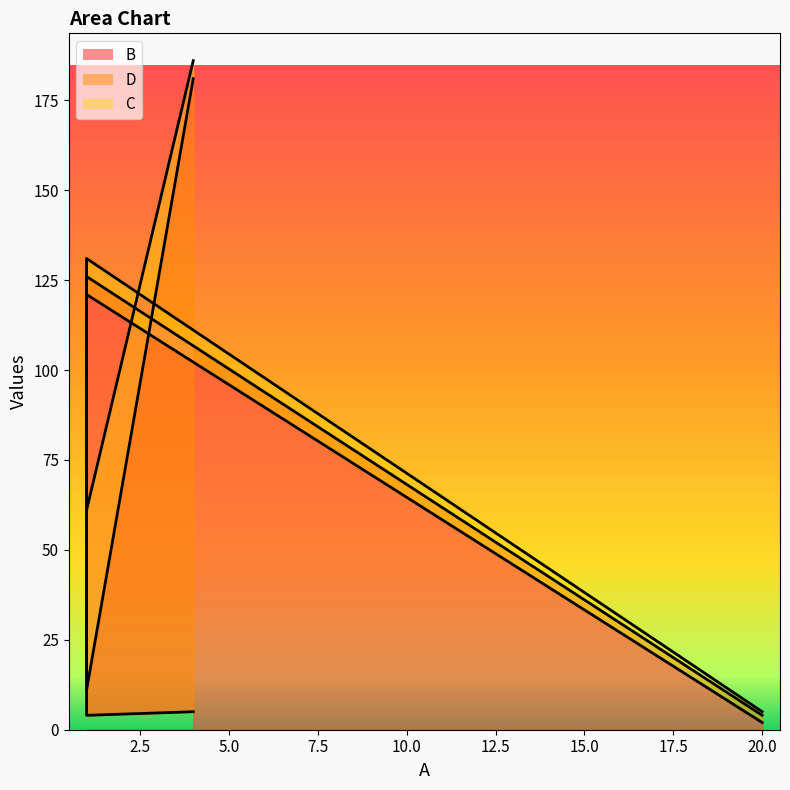

What is the label of the 4th point from the left?

4